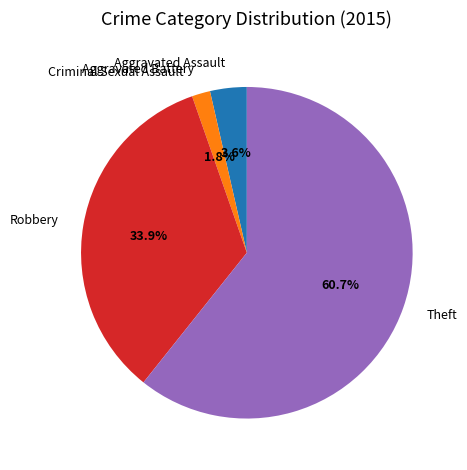

Which category accounts for the majority?

Theft